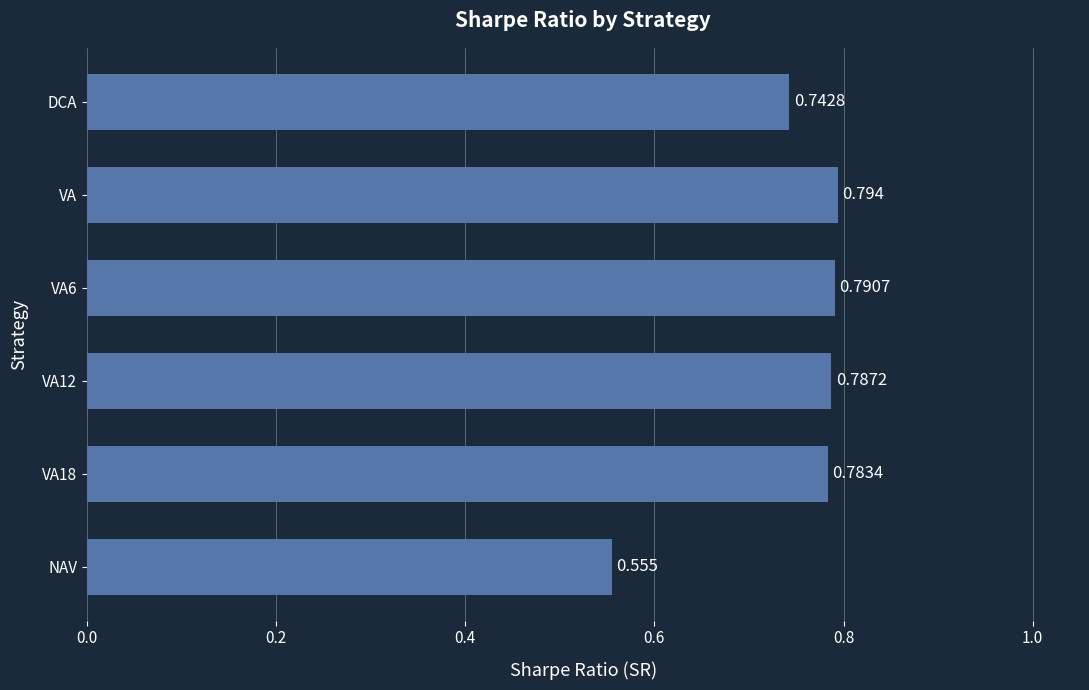

What is the label of the 6th bar from the bottom?

DCA